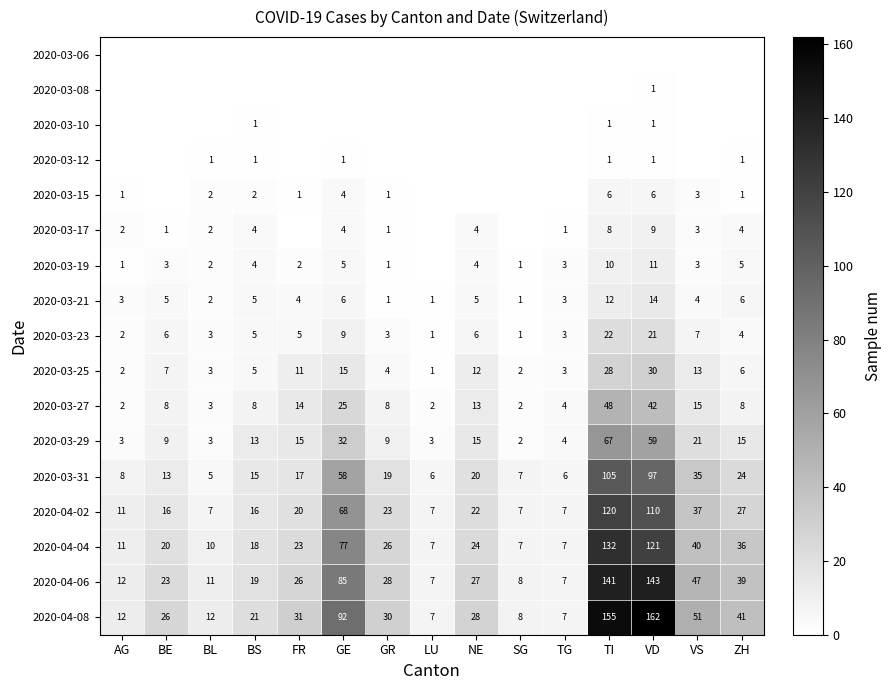

At which label is 2020-03-23 closest to 11?

GE